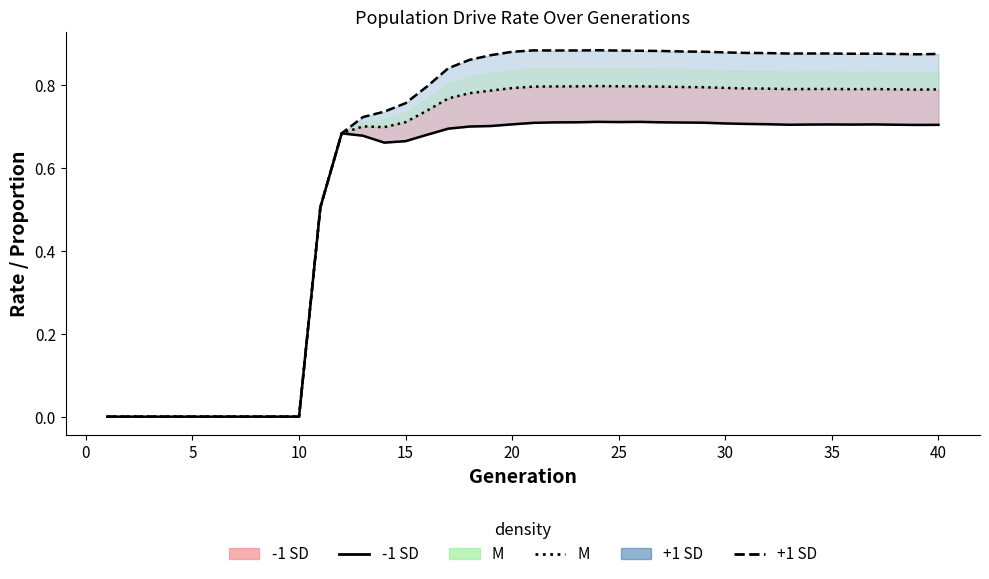

Reading left to right, extract all data points from this chart.

-1 SD line: 0.0	0.0	0.0	0.0	0.0	0.0	0.0	0.0	0.0	0.0	0.5	0.7	0.7	0.7	0.7	0.7	0.7	0.7	0.7	0.7	0.7	0.7	0.7	0.7	0.7	0.7	0.7	0.7	0.7	0.7	0.7	0.7	0.7	0.7	0.7	0.7	0.7	0.7	0.7	0.7
M line: 0.0	0.0	0.0	0.0	0.0	0.0	0.0	0.0	0.0	0.0	0.5	0.7	0.7	0.7	0.7	0.7	0.8	0.8	0.8	0.8	0.8	0.8	0.8	0.8	0.8	0.8	0.8	0.8	0.8	0.8	0.8	0.8	0.8	0.8	0.8	0.8	0.8	0.8	0.8	0.8
+1 SD line: 0.0	0.0	0.0	0.0	0.0	0.0	0.0	0.0	0.0	0.0	0.5	0.7	0.7	0.7	0.8	0.8	0.8	0.9	0.9	0.9	0.9	0.9	0.9	0.9	0.9	0.9	0.9	0.9	0.9	0.9	0.9	0.9	0.9	0.9	0.9	0.9	0.9	0.9	0.9	0.9